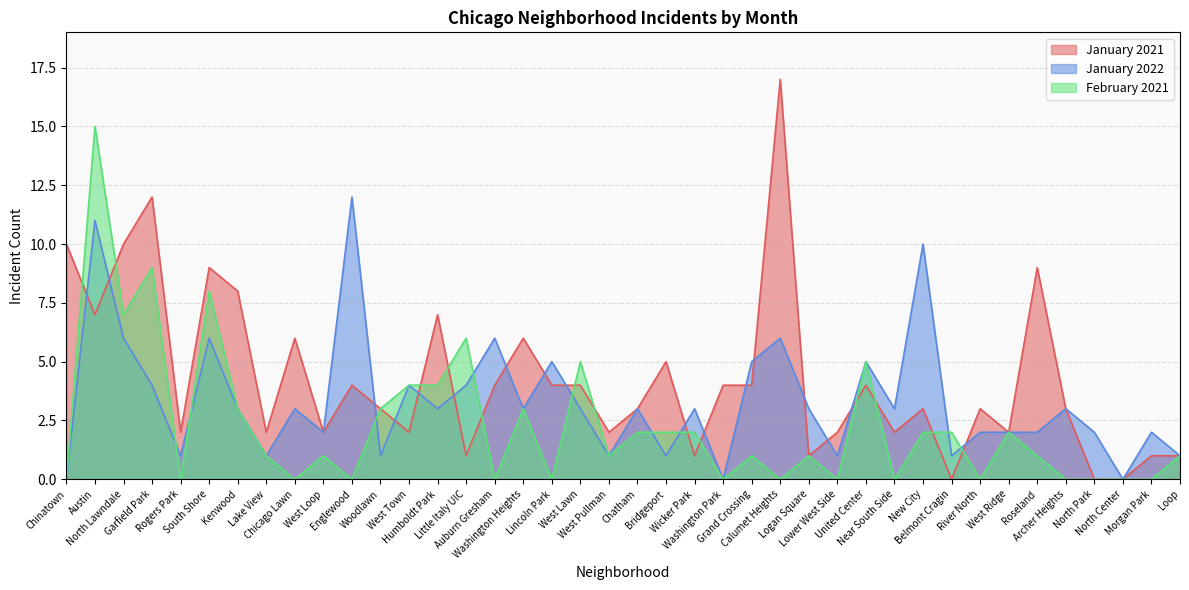

In February 2021, how many points are higher than both neighbors (excluding endpoints)?

11